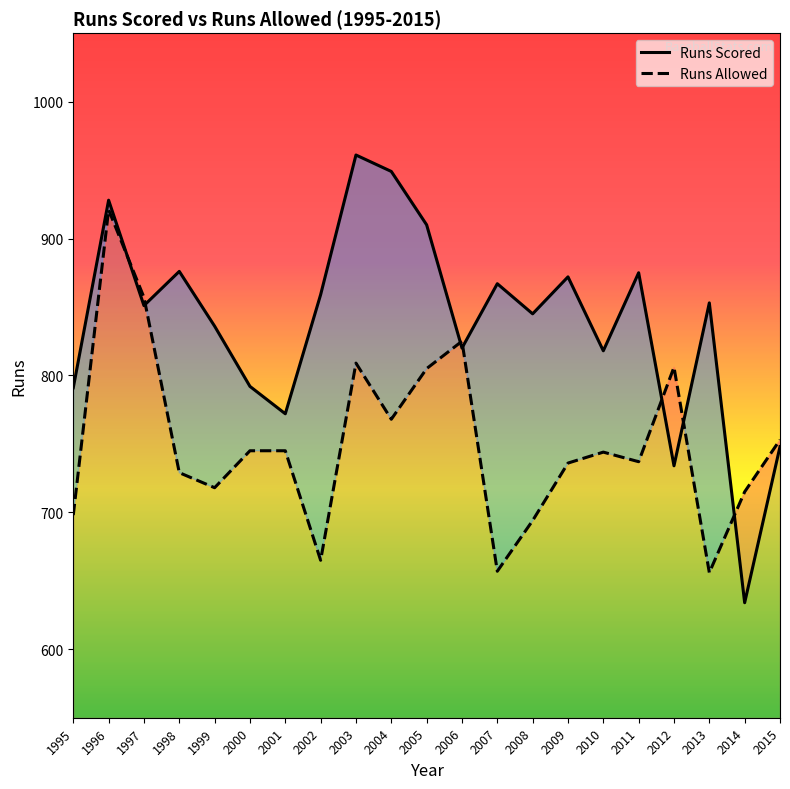

What is the difference between the Runs Allowed values at 1997 and 2013?

201